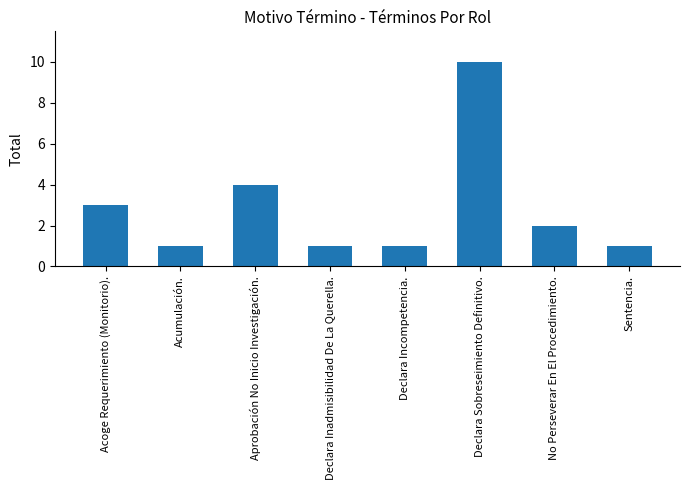

What is the greatest value displayed?

10